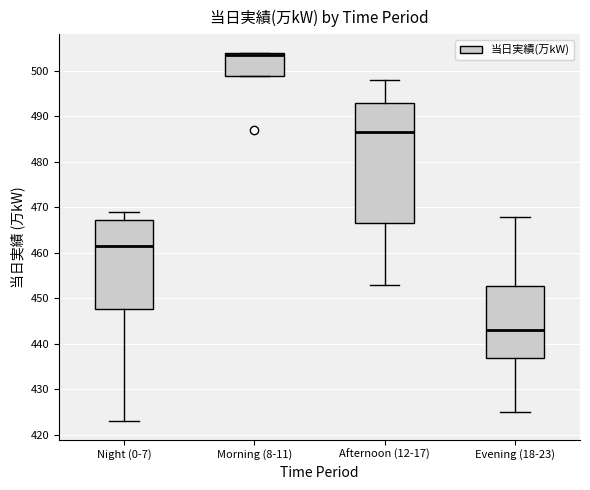

Reading left to right, transcribe this box plot: for each box, give where its median line is, the range the box spans, and where its two whiskers end, as read against the y-axis. The values are not printed on the chart, so give them approximately, as read against the axis.

Night (0-7): median 462, box 448 to 467, whiskers 423 to 469
Morning (8-11): median 504 (just below the box's upper edge), box 499 to 504, whiskers 499 to 504
Afternoon (12-17): median 487, box 467 to 493, whiskers 453 to 498
Evening (18-23): median 443, box 437 to 453, whiskers 425 to 468